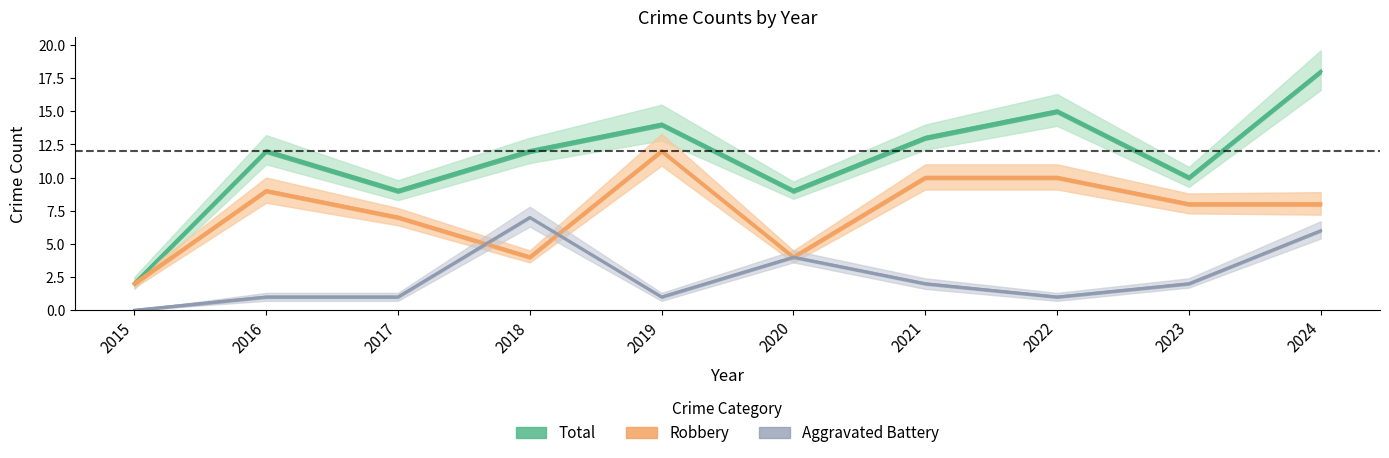

After their last crossing, which series has the higher values: Robbery or Aggravated Battery?

Robbery